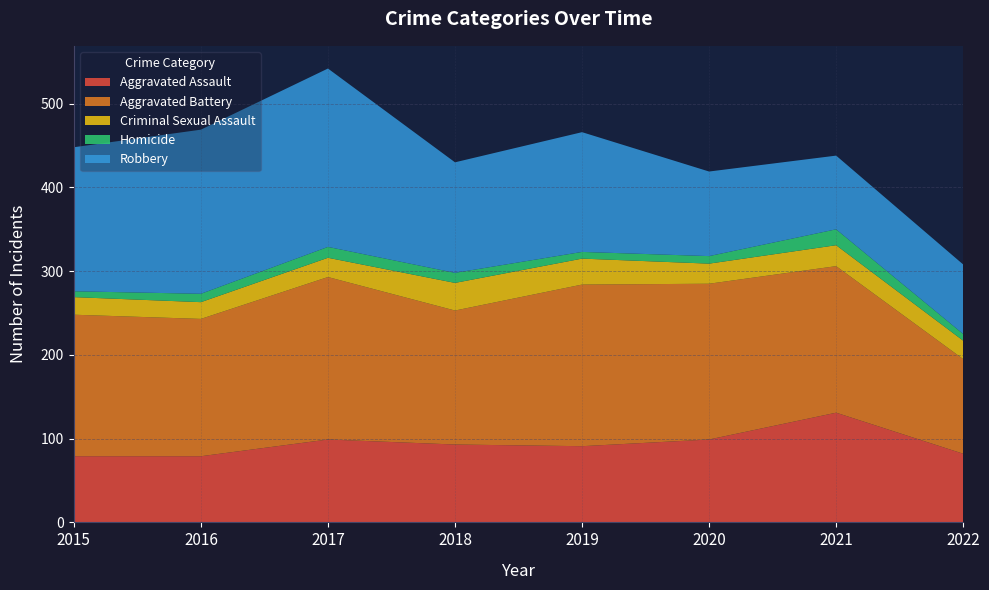

Reading left to right, extract all data points from this chart.

Aggravated Assault: 79	79	99	93	91	99	131	82
Aggravated Battery: 169	164	194	160	193	186	175	113
Criminal Sexual Assault: 21	20	23	33	31	24	25	22
Homicide: 7	10	13	12	8	9	19	8
Robbery: 172	196	213	132	143	101	88	83